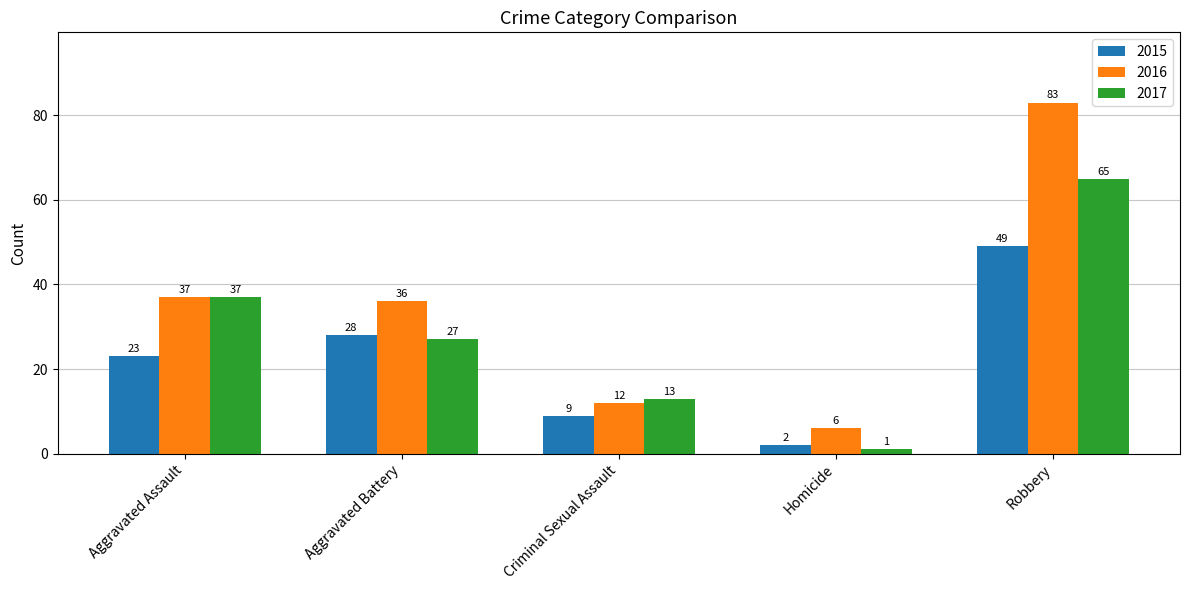

Which series has the widest spread of values?

2016